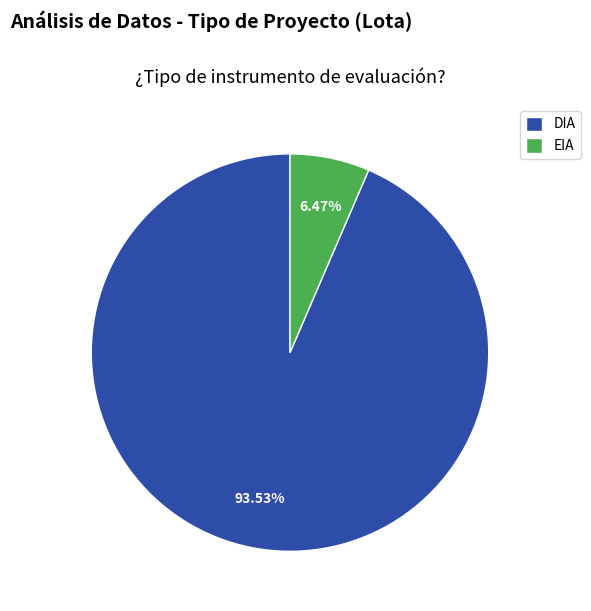

What is the total percentage of EIA and DIA?

100.0%